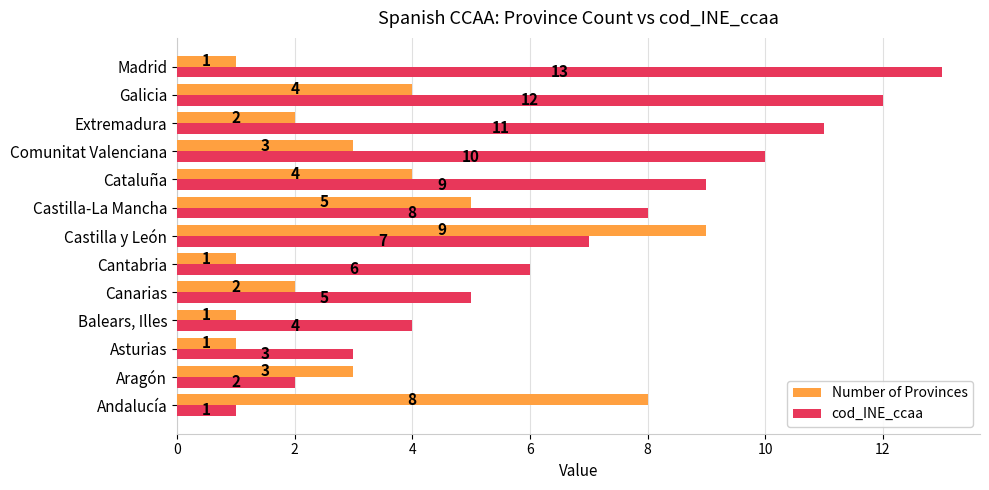

Which category has the highest value in the Number of Provinces series?

Castilla y León